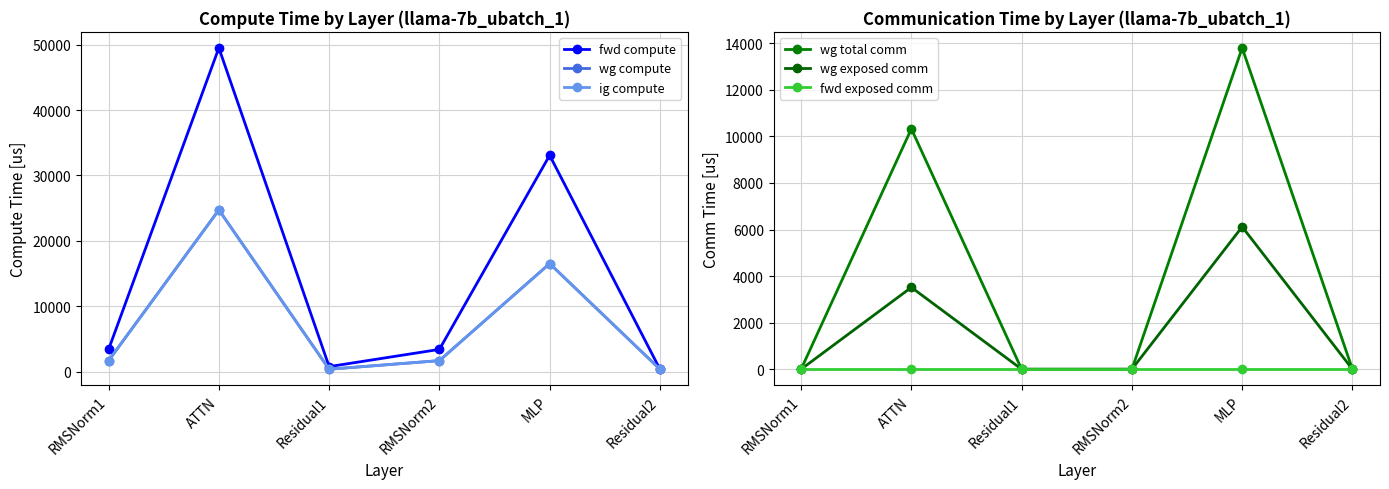

What is the total value across all series at RMSNorm2?

6858.2